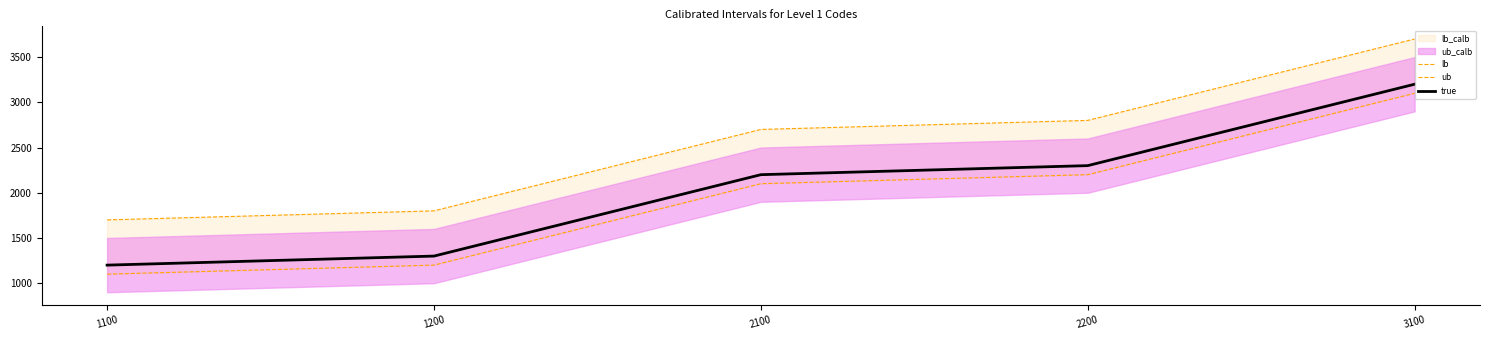

Is the value of ub at 2200 greater than the value of true at 3100?

No